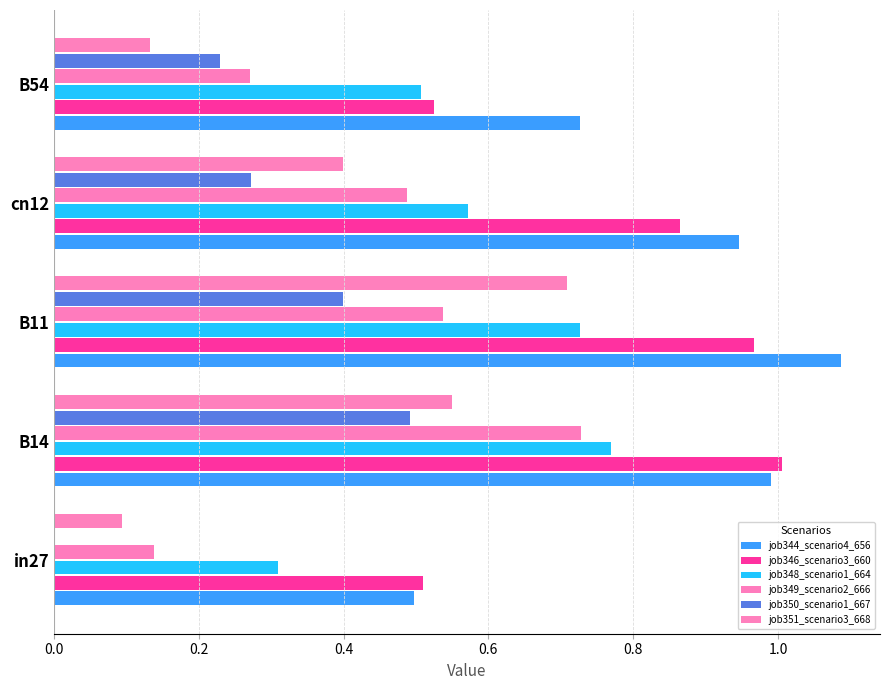

Which series has the largest total across all categories?

job344_scenario4_656